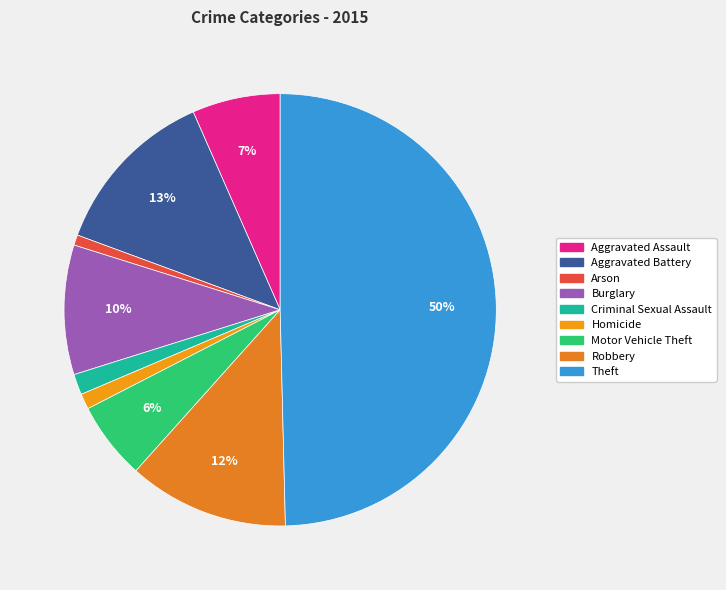

What percentage is NOT represented by Aggravated Battery?

87.2%